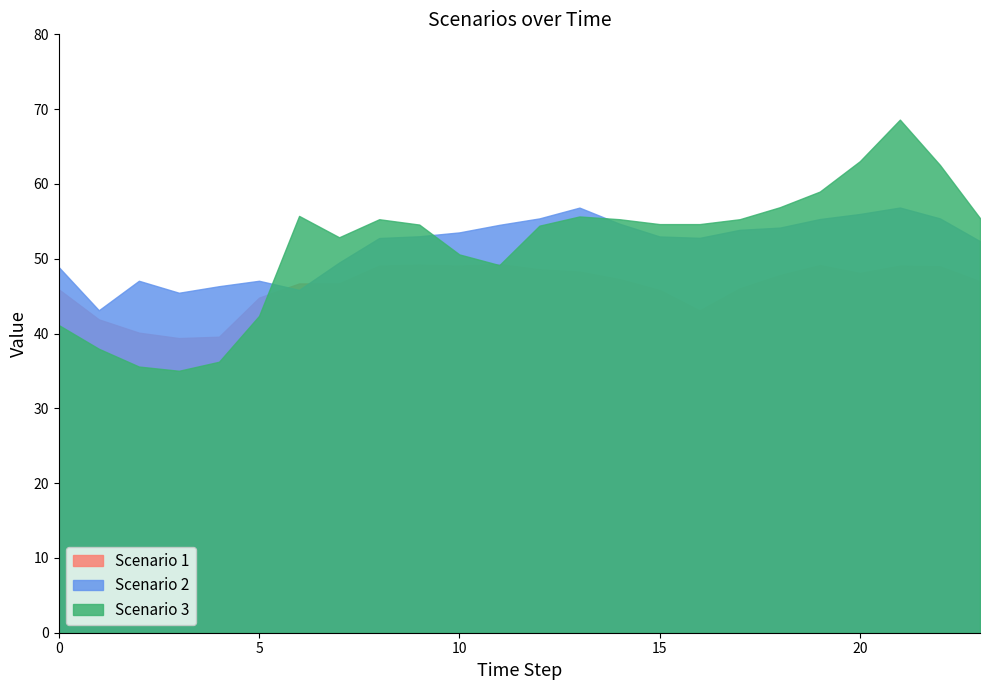

The value of Scenario 2 at 8 is 52.8. True or false?

True